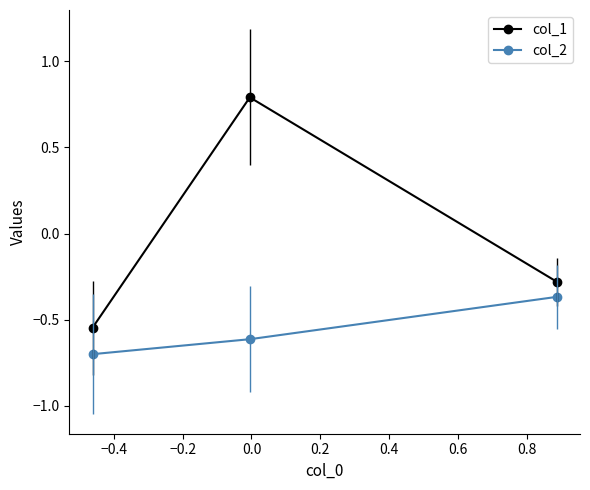

Does the chart have visible grid lines?

No